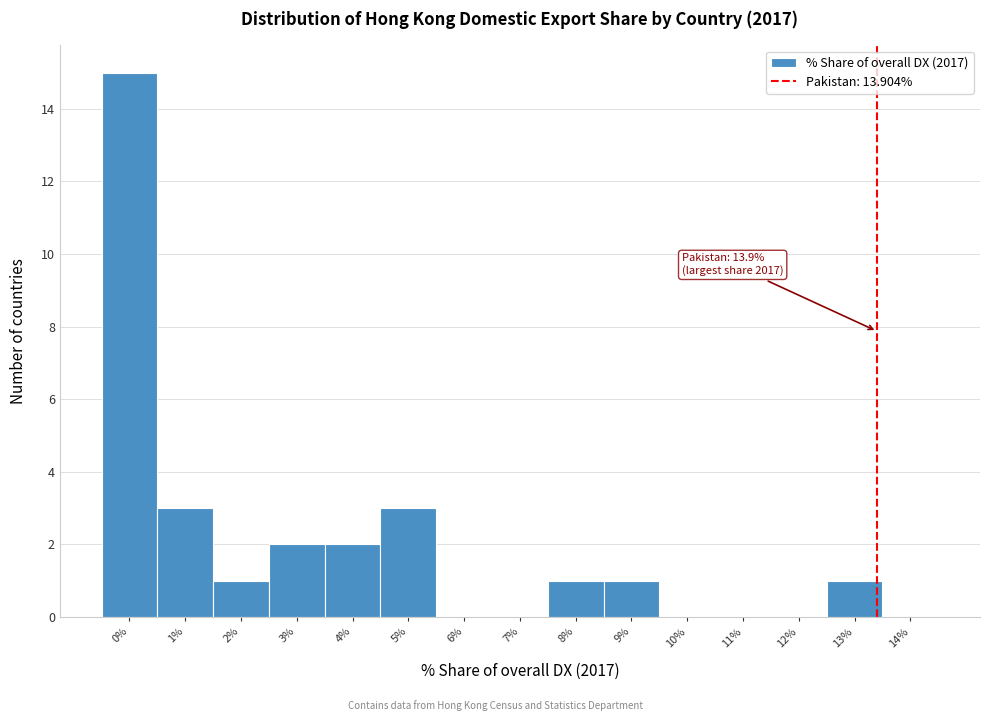

Reading right to left, extract all data points from this chart.

14%=0	13%=1	12%=0	11%=0	10%=0	9%=1	8%=1	7%=0	6%=0	5%=3	4%=2	3%=2	2%=1	1%=3	0%=15